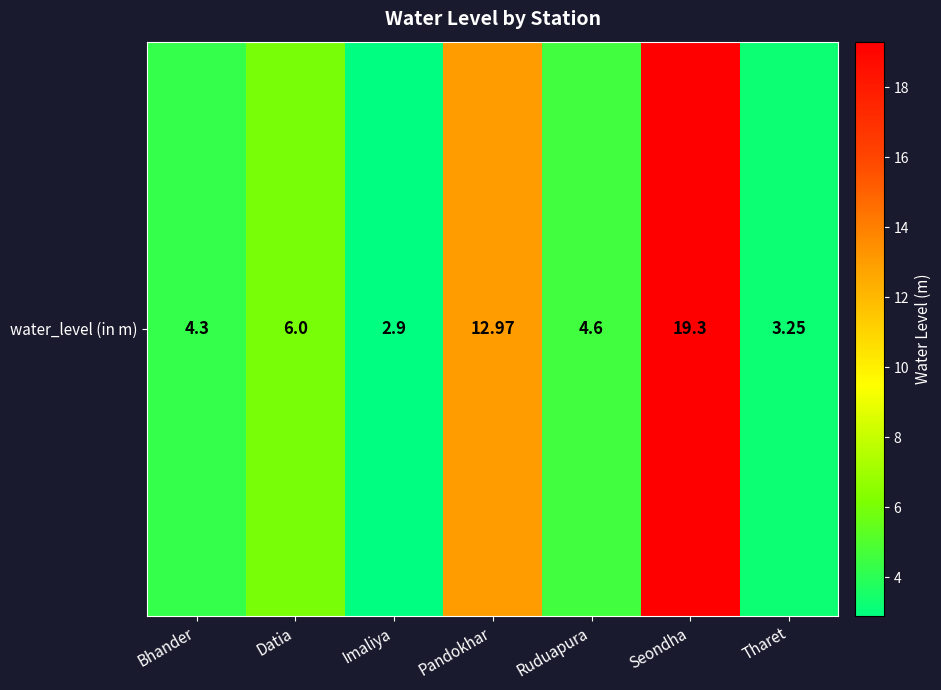

How many categories are shown in the chart?

7